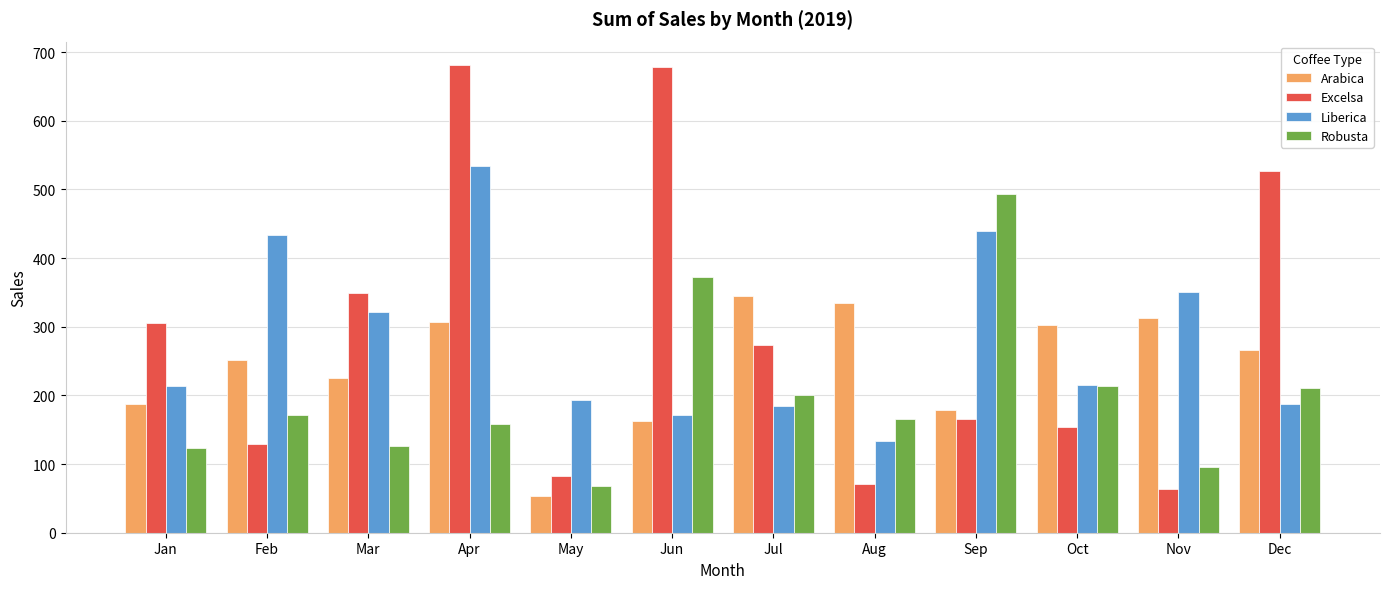

Is it true that Arabica equals 163.0 at Jun?

True